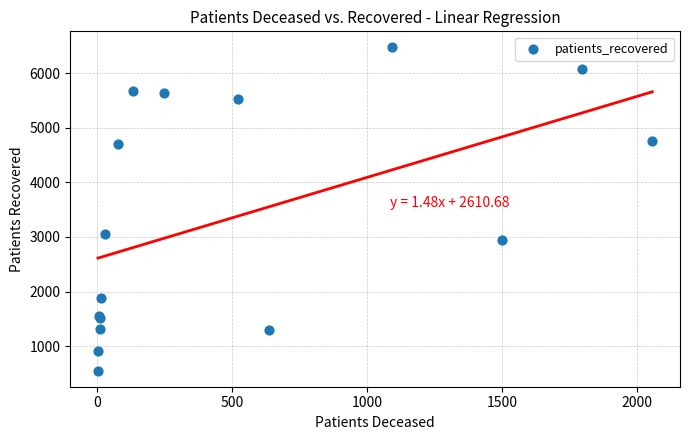

What Y value in the scatter plot is closest to 3511?

3050